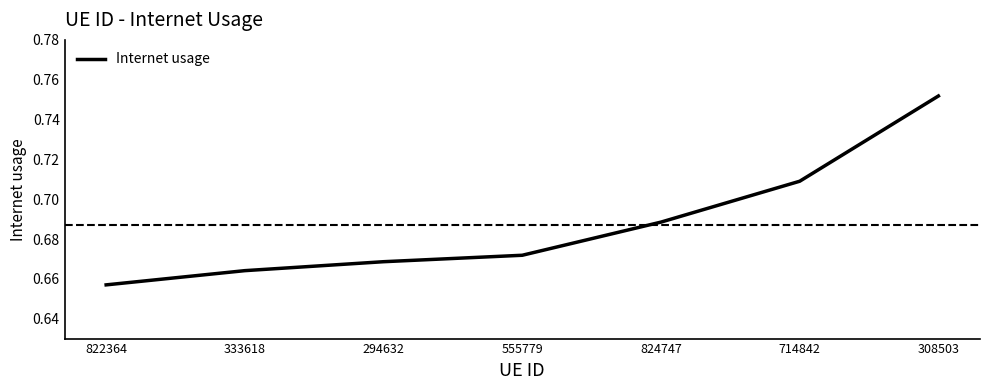

List the labels in order of value, largest first.

308503, 714842, 824747, 555779, 294632, 333618, 822364